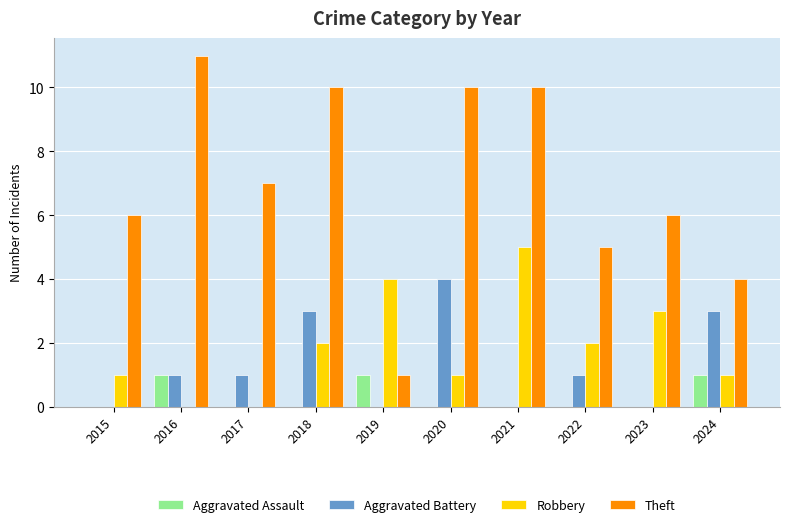

What is the total value across all series at 2018?

15